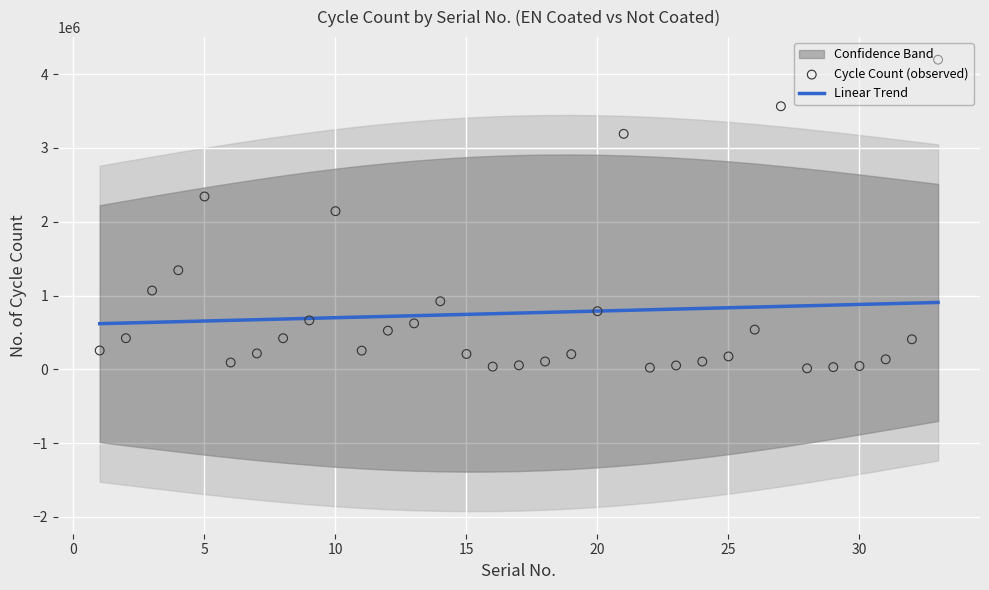

What is the minimum value for Linear Trend?

618876.2